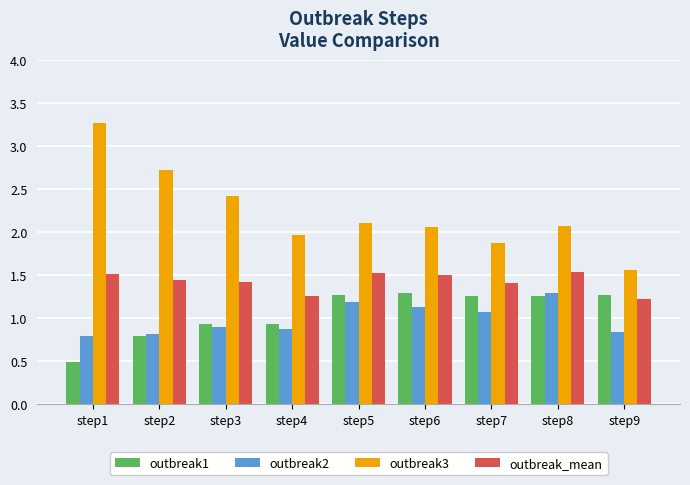

What are all the series names shown in the legend?

outbreak1, outbreak2, outbreak3, outbreak_mean